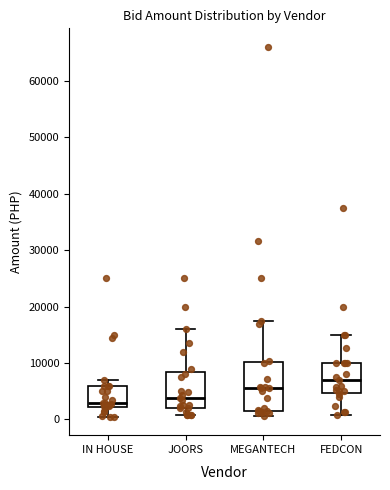

Reading left to right, read every box against the y-axis: the position of its median line, the range the box covers, and the ends of its whiskers. The values are not printed on the chart, so give them approximately, as read against the axis.

IN HOUSE: median 3000, box 2000 to 6000, whiskers 1000 to 7000
JOORS: median 4000, box 2000 to 9000, whiskers 1000 to 16000
MEGANTECH: median 6000, box 1000 to 10000, whiskers 1000 (just below the box's lower edge) to 18000
FEDCON: median 7000, box 5000 to 10000, whiskers 1000 to 15000